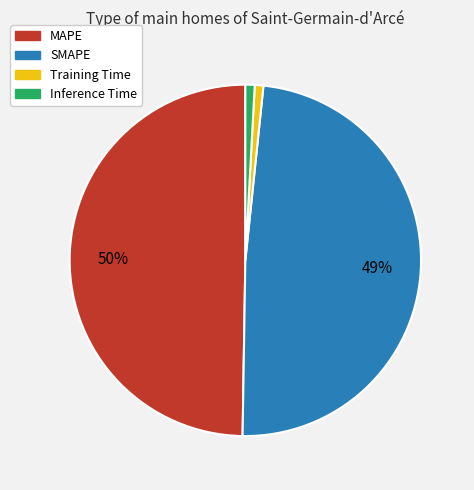

To the nearest percent, what portion does Inference Time represent?

1%